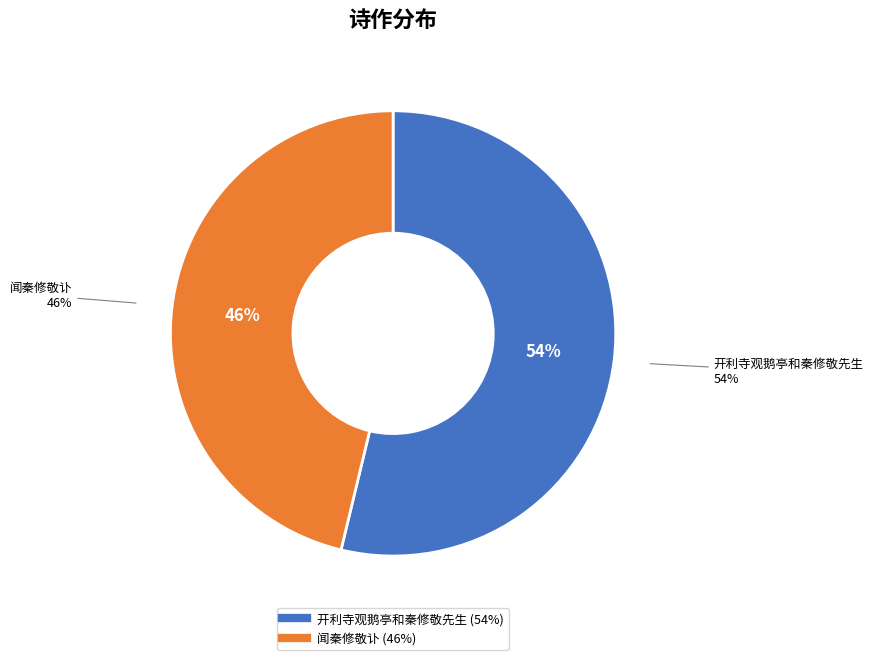

Rank the categories by value from highest to lowest.

开利寺观鹅亭和秦修敬先生, 闻秦修敬讣